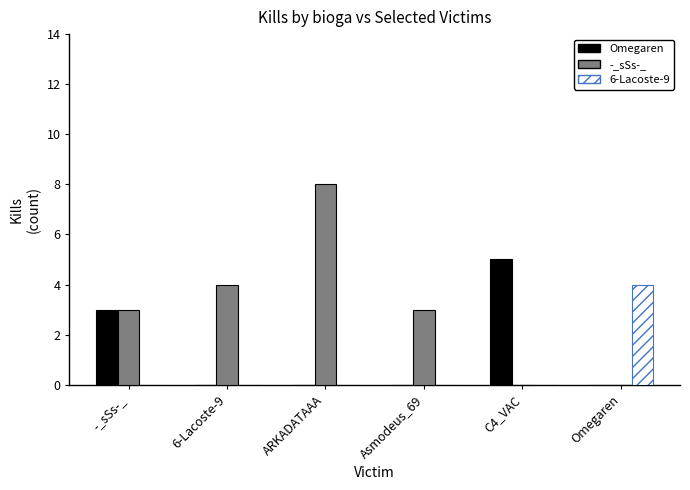

What is the sum of the -_sSs-_ values at Omegaren and Asmodeus_69?

3